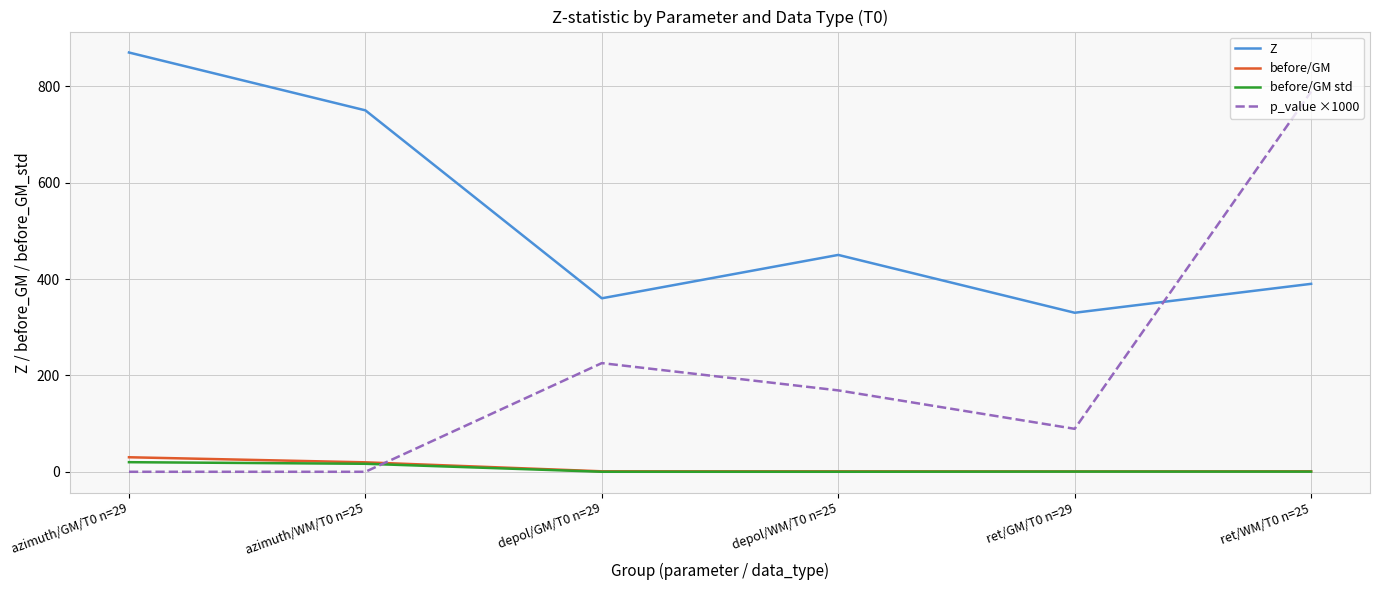

True or false: Z and before/GM std intersect in this chart.

False